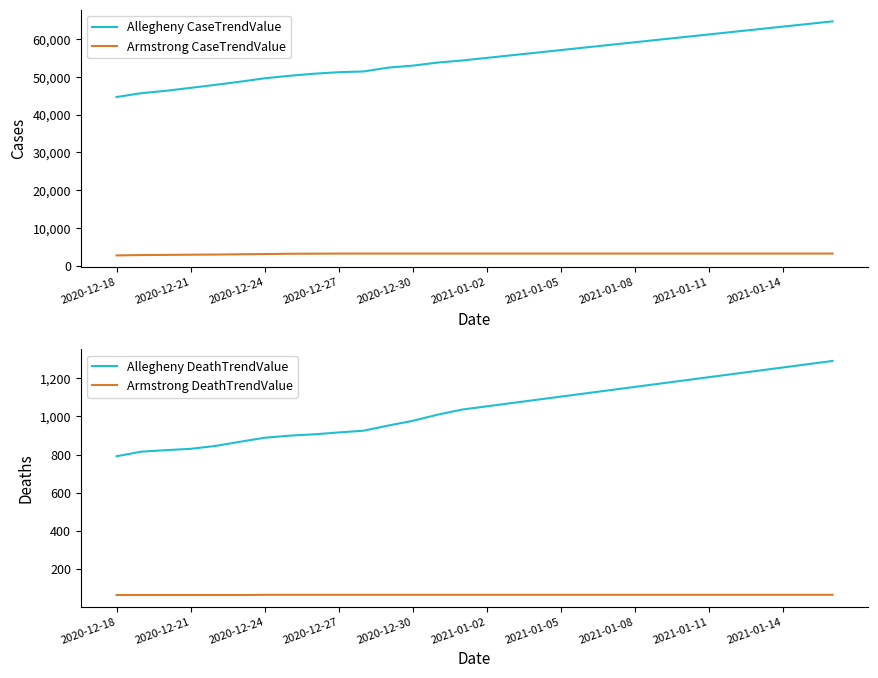

What value does the Armstrong DeathTrendValue series have at 23?

64